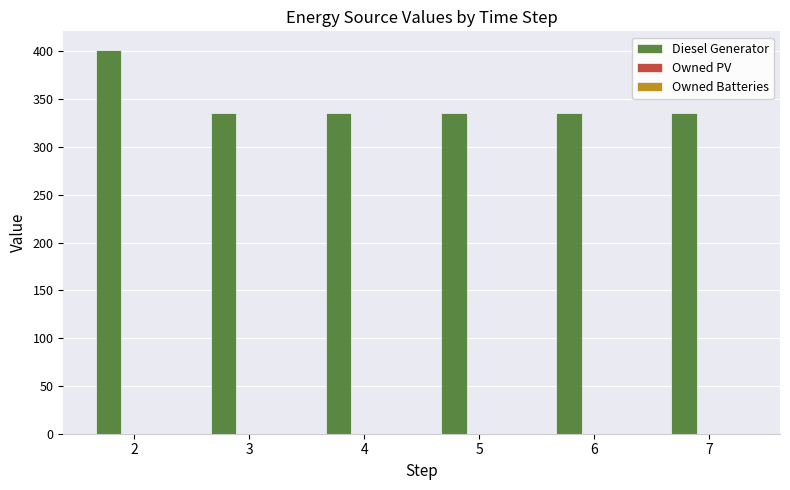

What is the difference between the maximum and minimum values?

65